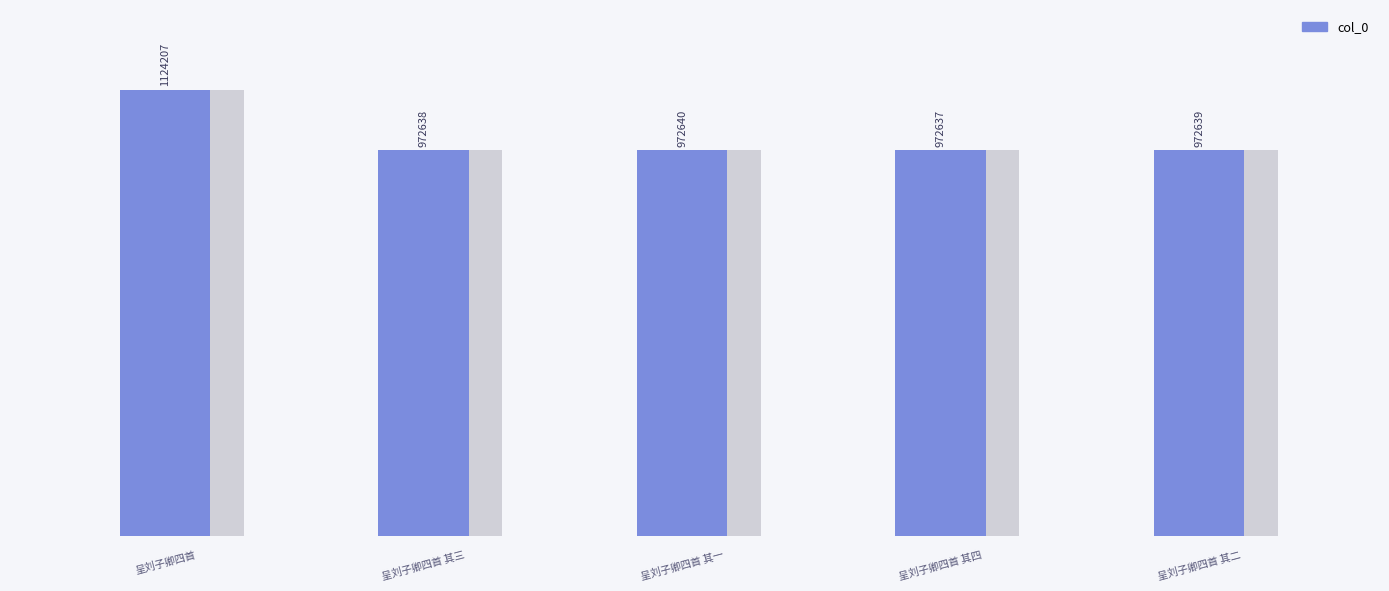

What is the ratio of the value at 0 to the value at 2?

1.2